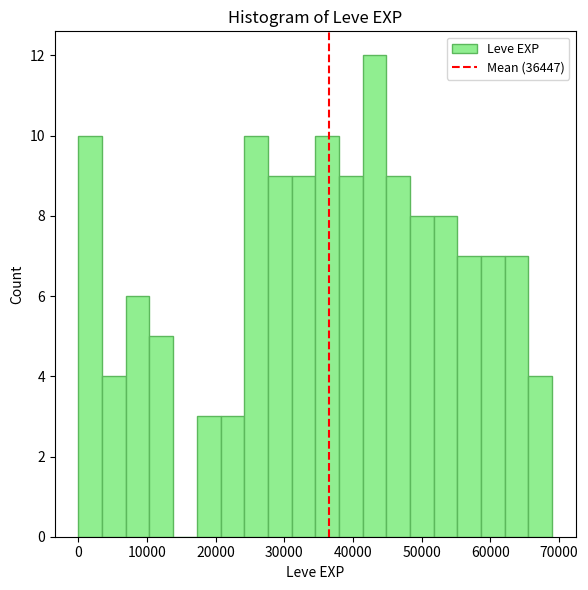

Around what value on the x-axis is the tallest bar? Give the approximate position of its centre, as read against the axis.

43000